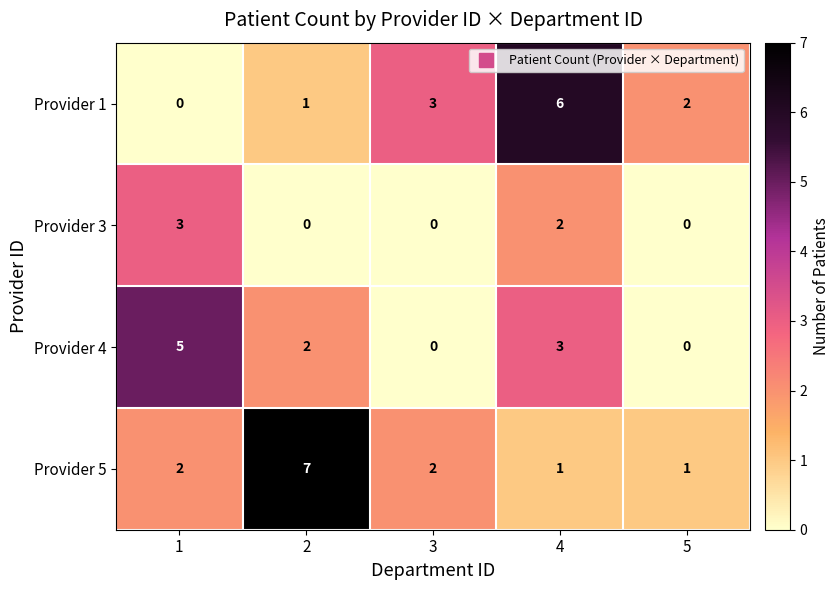

True or false: Provider 3 has a value of 0 at 2.

True